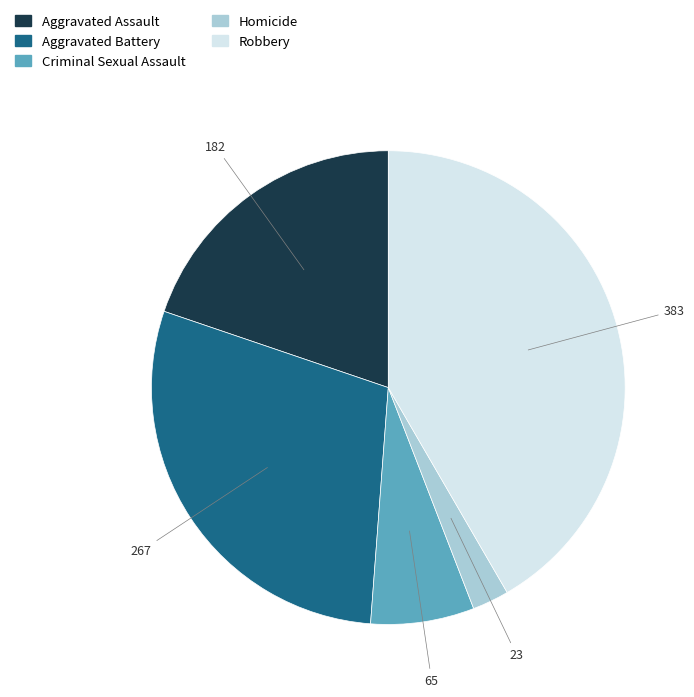

Rank the categories by value from lowest to highest.

Homicide, Criminal Sexual Assault, Aggravated Assault, Aggravated Battery, Robbery